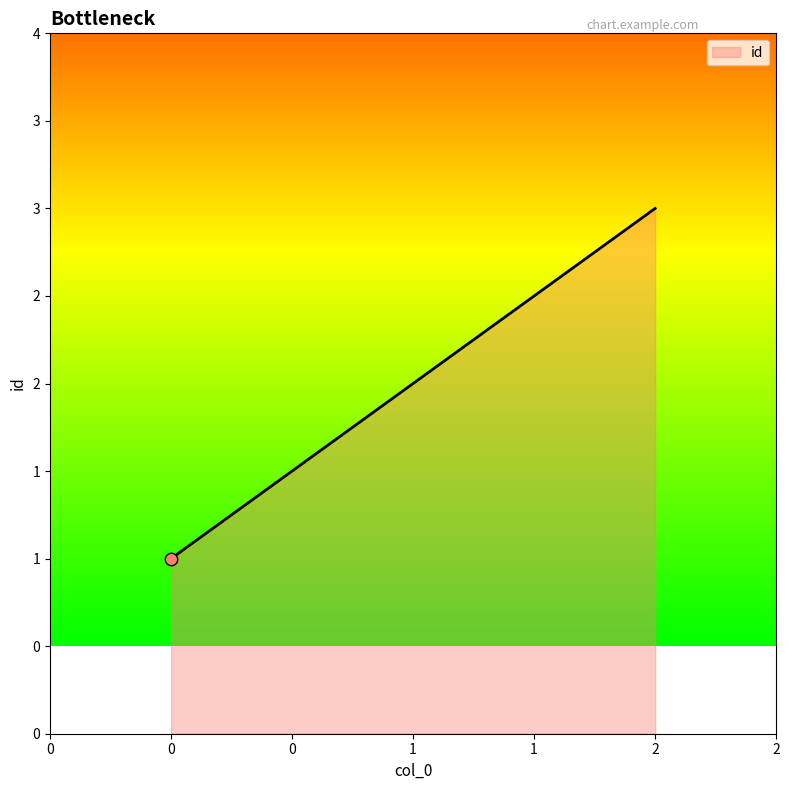

Between 0 and 1, which is larger?

1